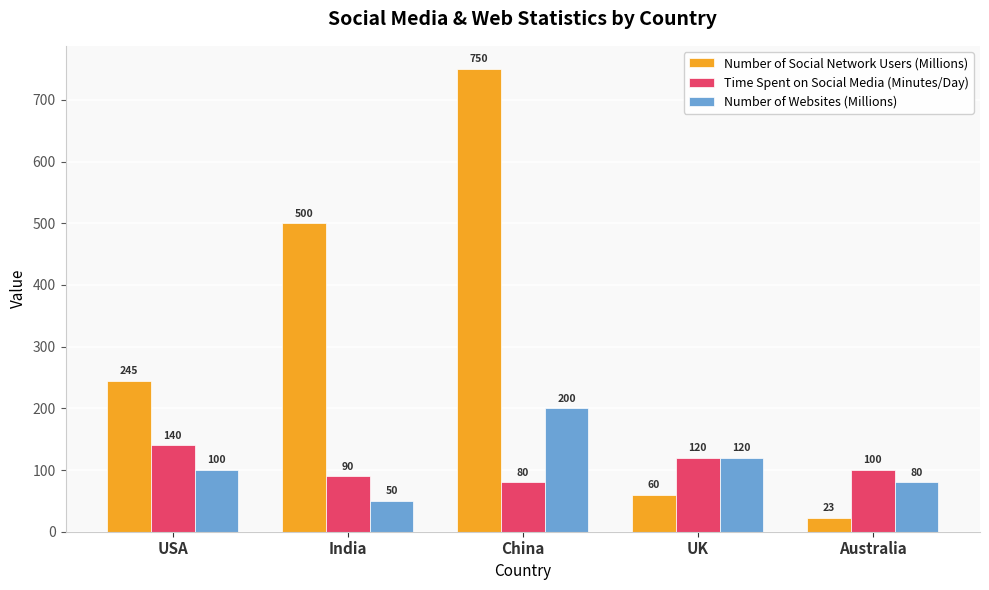

Is the value of Number of Social Network Users (Millions) at Australia greater than the value of Time Spent on Social Media (Minutes/Day) at UK?

No